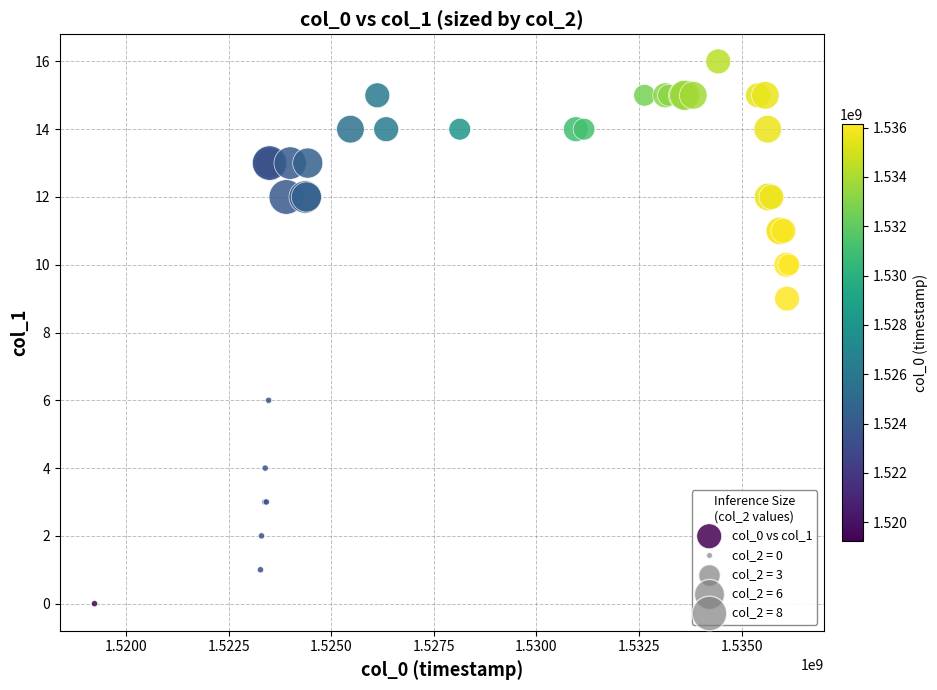

What Y value in the scatter plot is closest to 8?

9